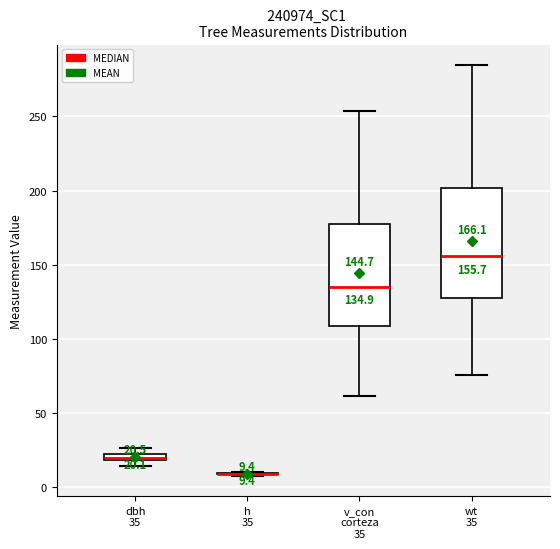

Which box is the tallest, from its lower edge to its upper edge?

wt 35